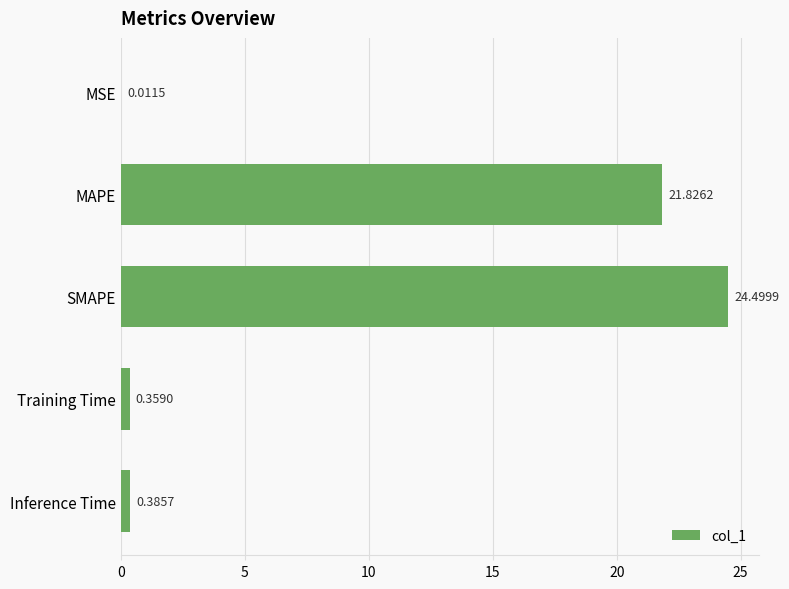

How many data points does each series have?

5